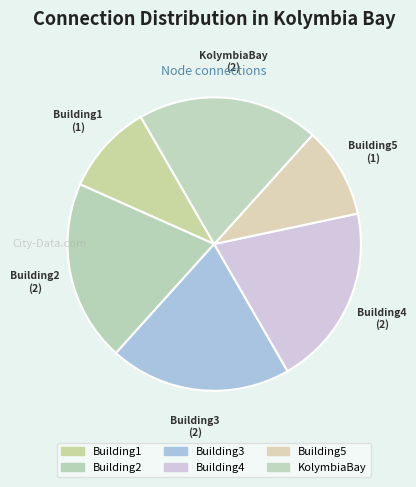

What is the ratio of the value at KolymbiaBay to the value at Building5?

2.0